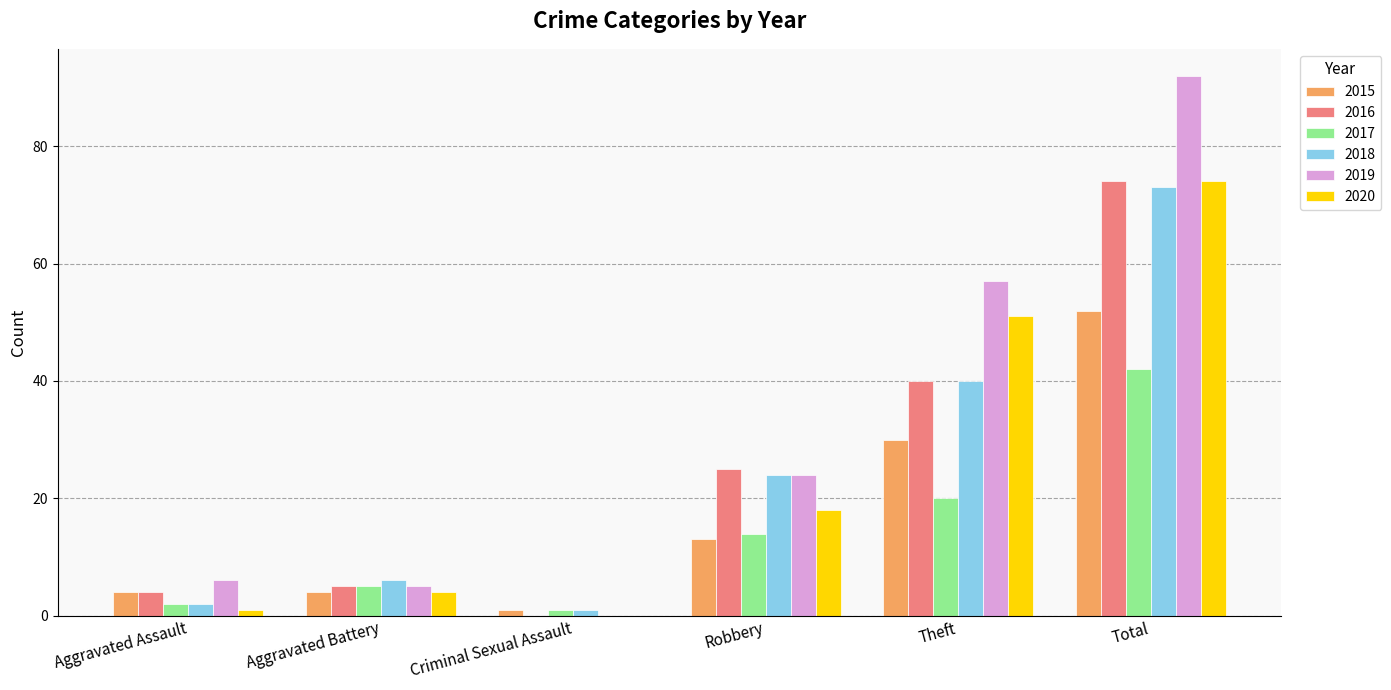

What is the approximate value of 2019 at Theft?

57